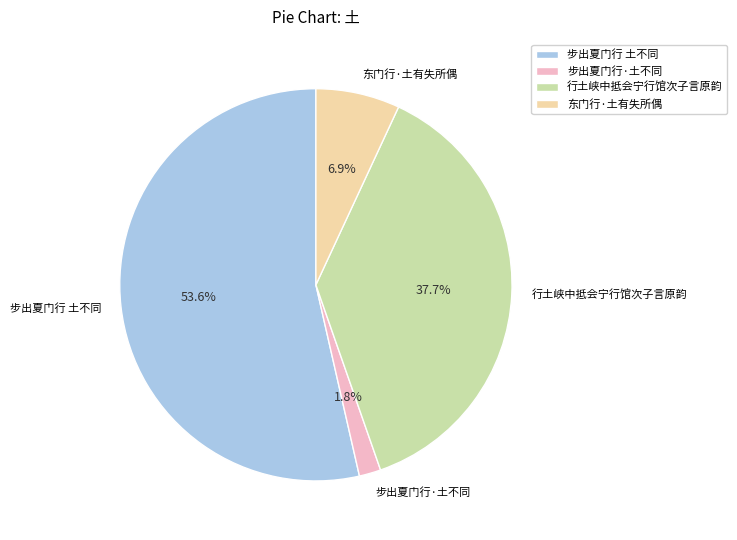

To the nearest percent, what is the difference between the largest and smallest slice percentages?

52%